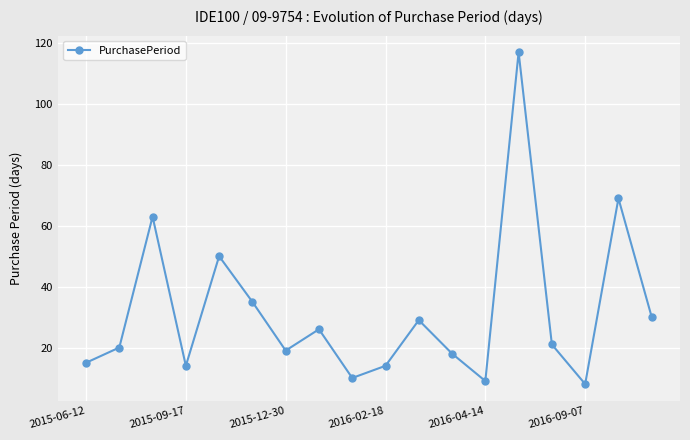

How many interior local peaks (higher than both neighbors) does the data have?

6